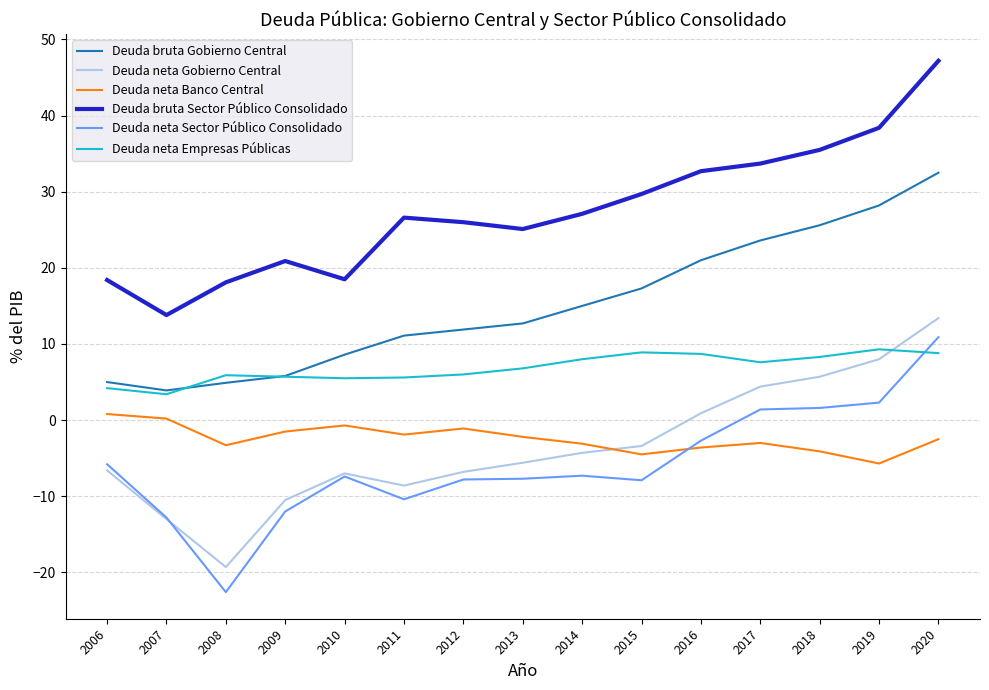

Is it true that Deuda neta Gobierno Central equals -3.0 at 2007?

False